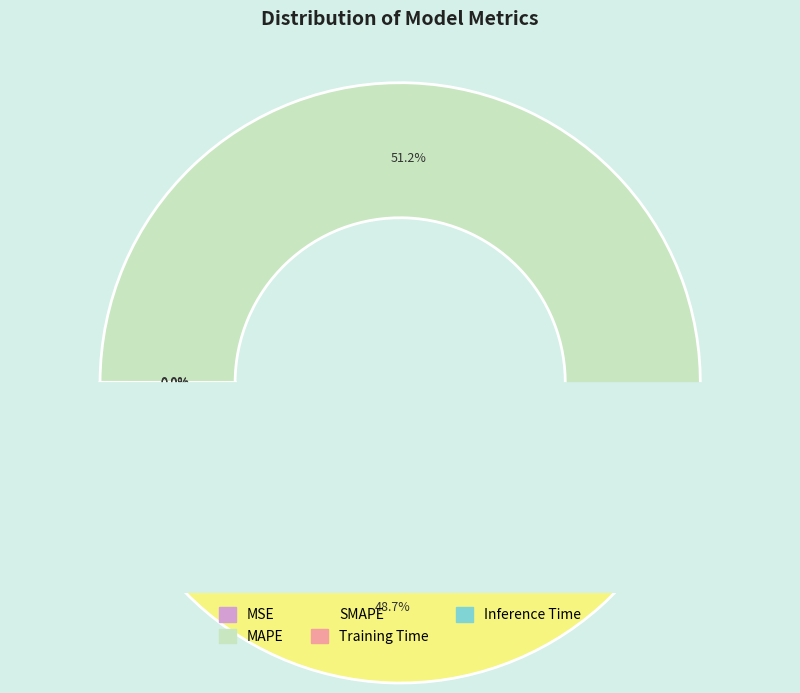

To the nearest percent, what is the difference between the largest and smallest slice percentages?

51%